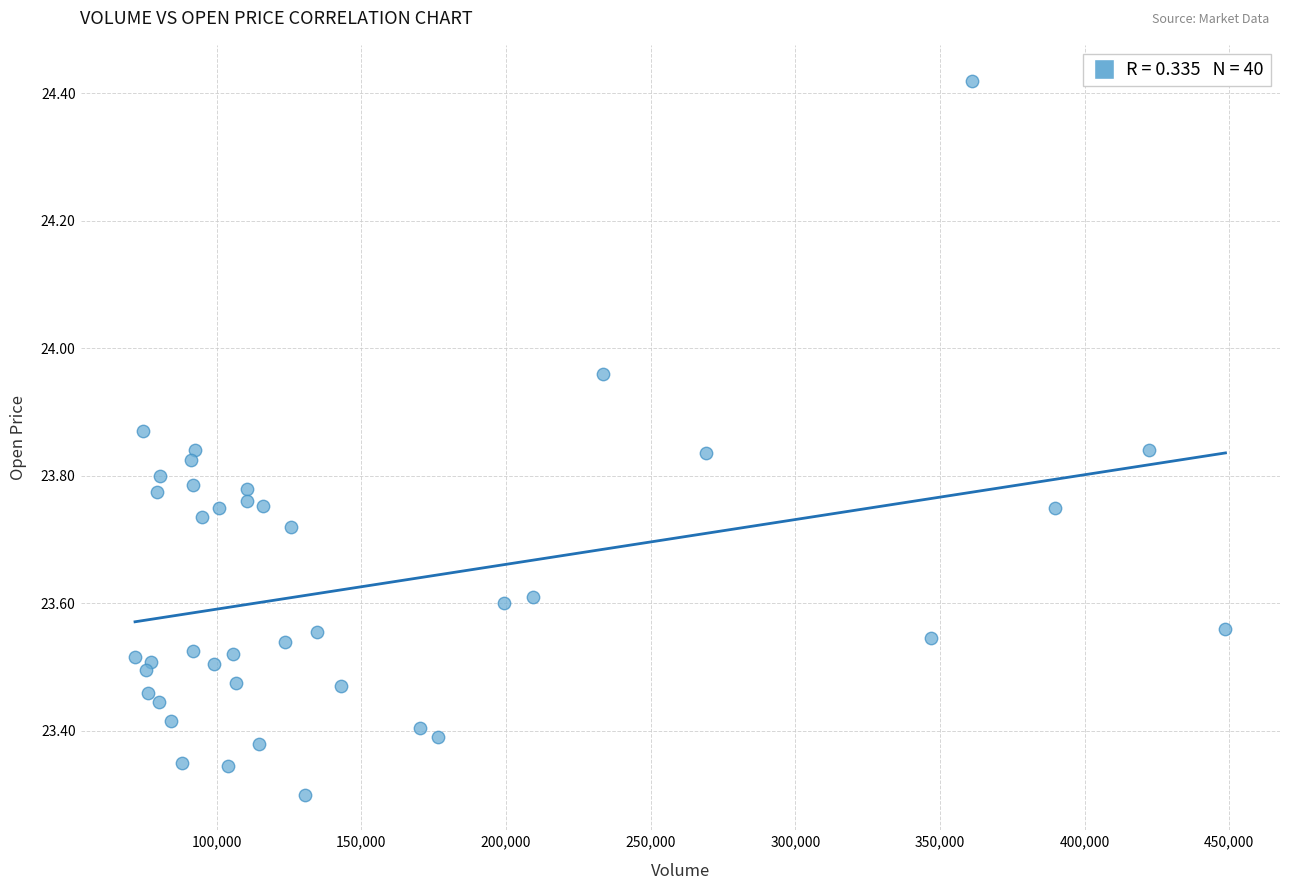

What is the range of X values (max minus min)?

376903.0